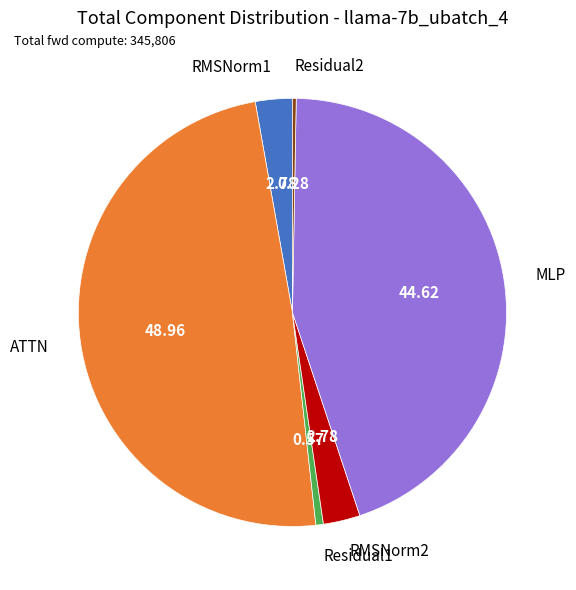

Between RMSNorm1 and ATTN, which is larger?

ATTN